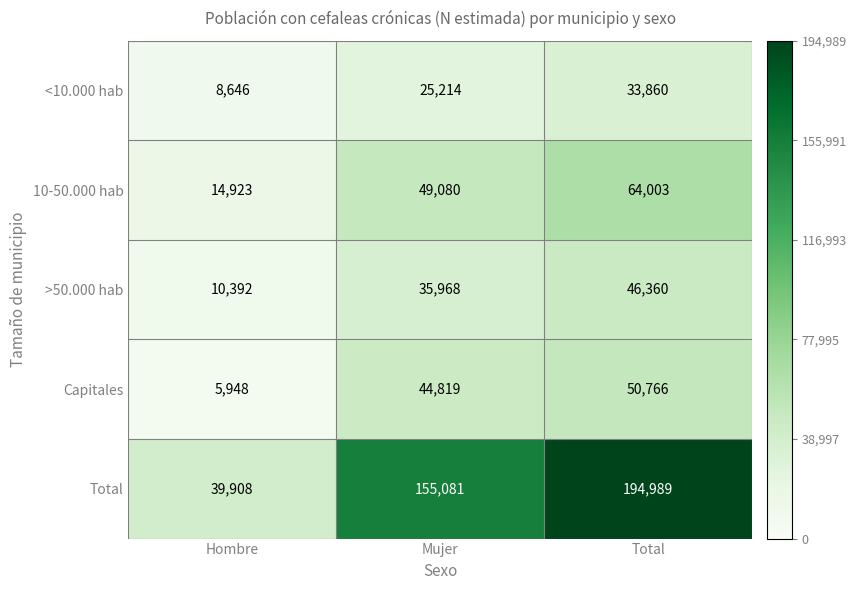

The Capitales series shows 21273 at Total. True or false?

False